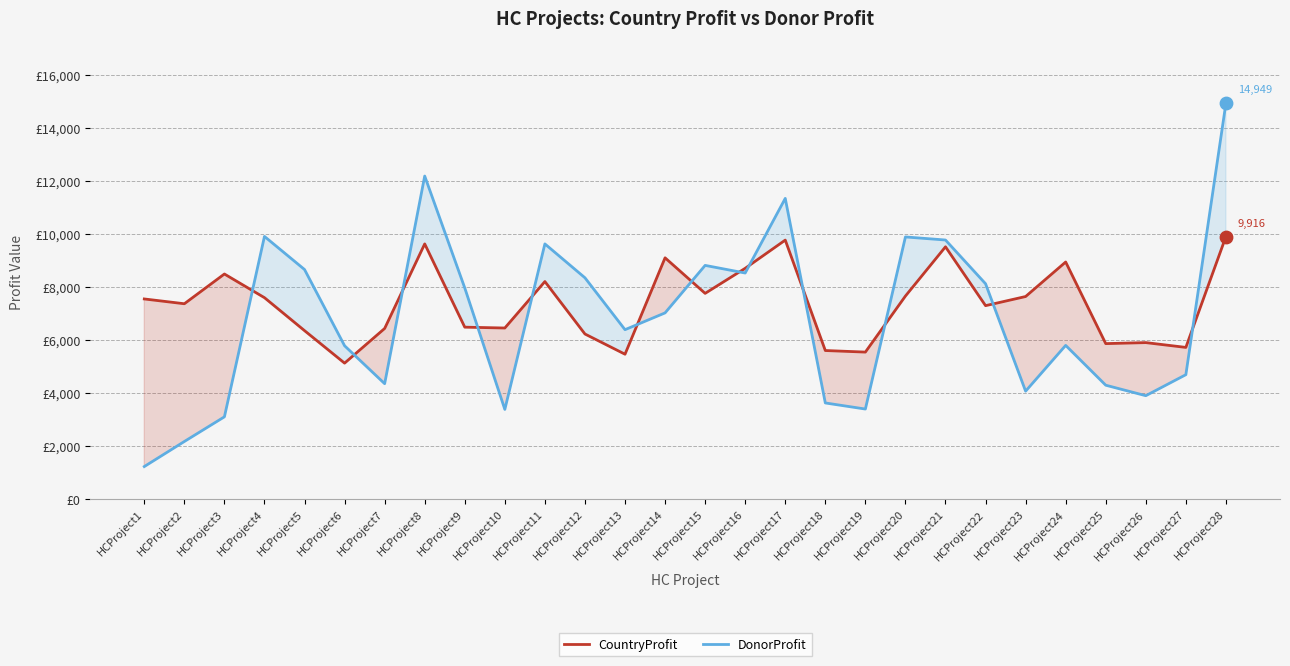

What are all the series names shown in the legend?

CountryProfit, DonorProfit